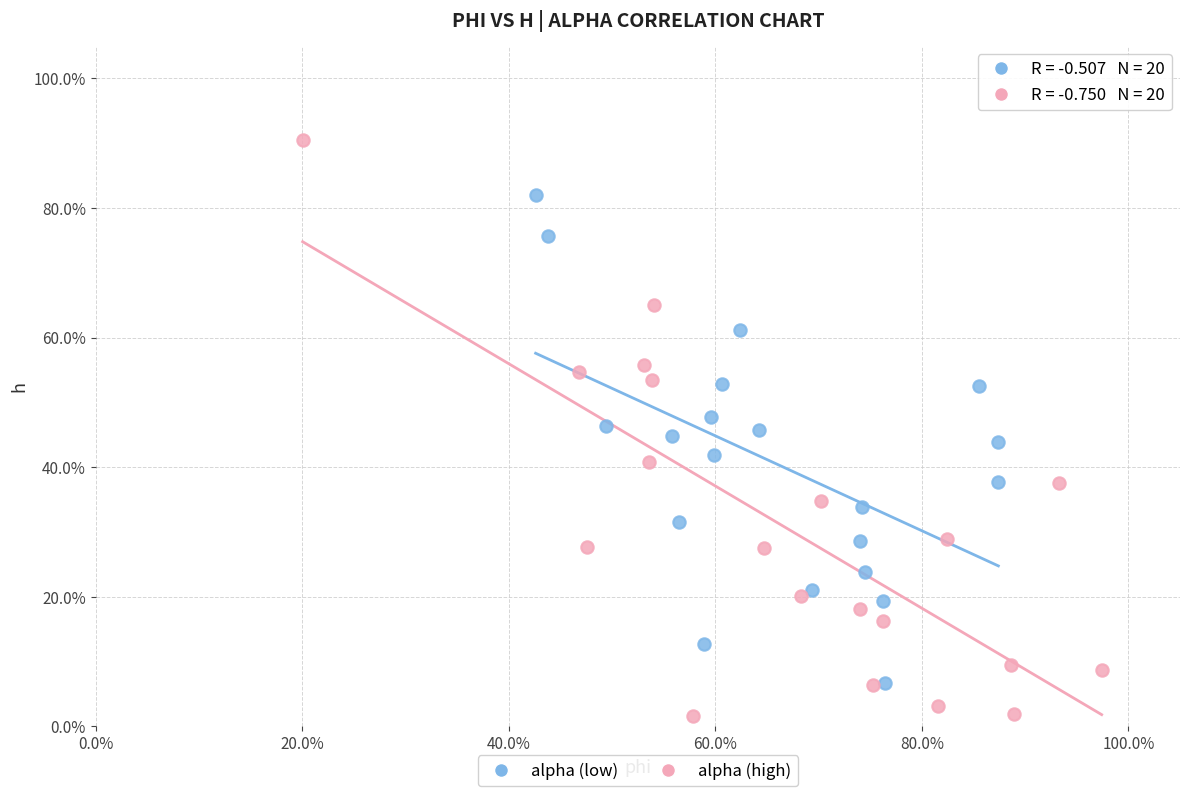

Which series reaches the maximum Y coordinate?

alpha (high)